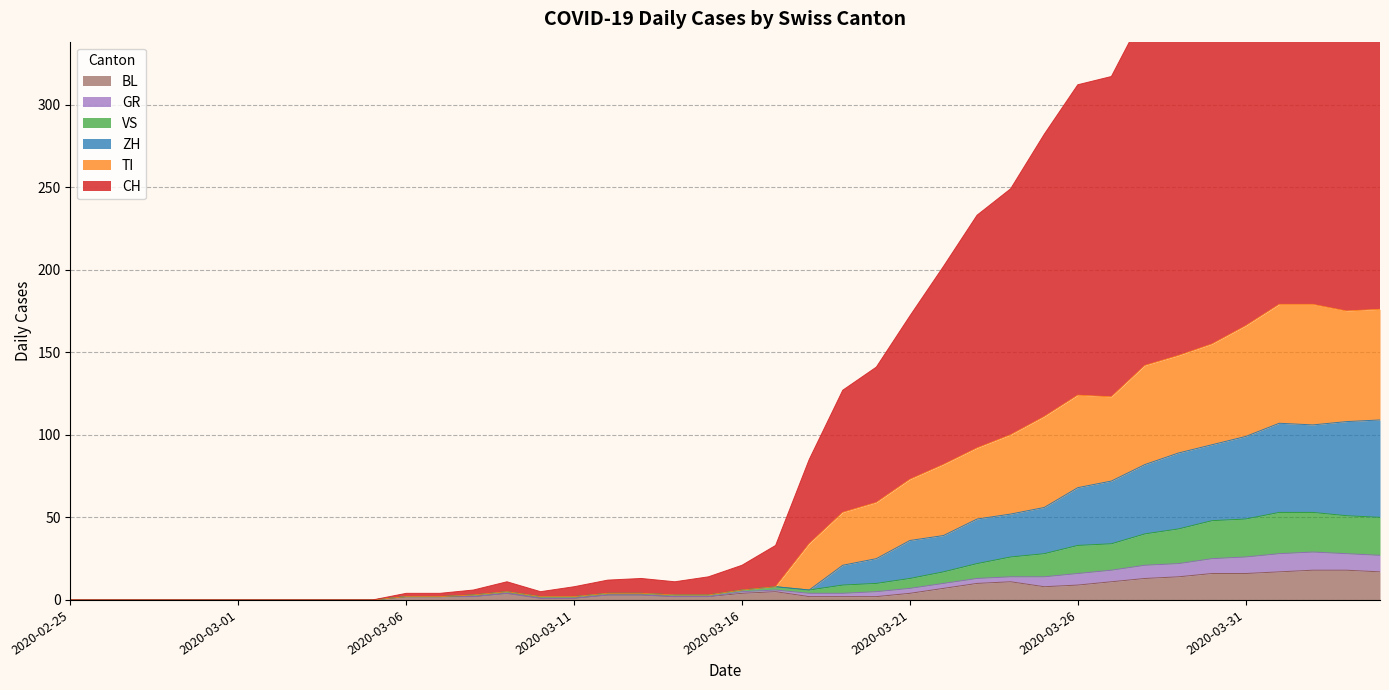

How many data points in ZH are above 4?

18